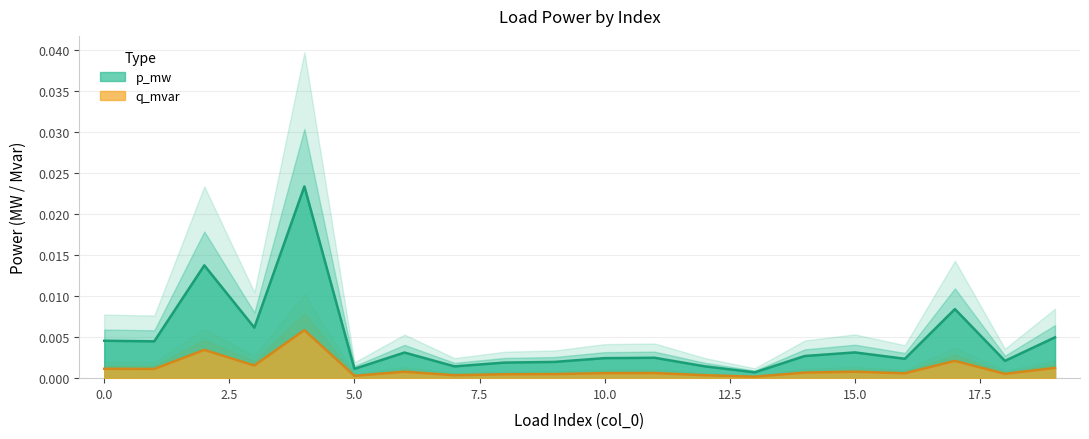

What are all the series names shown in the legend?

p_mw, q_mvar